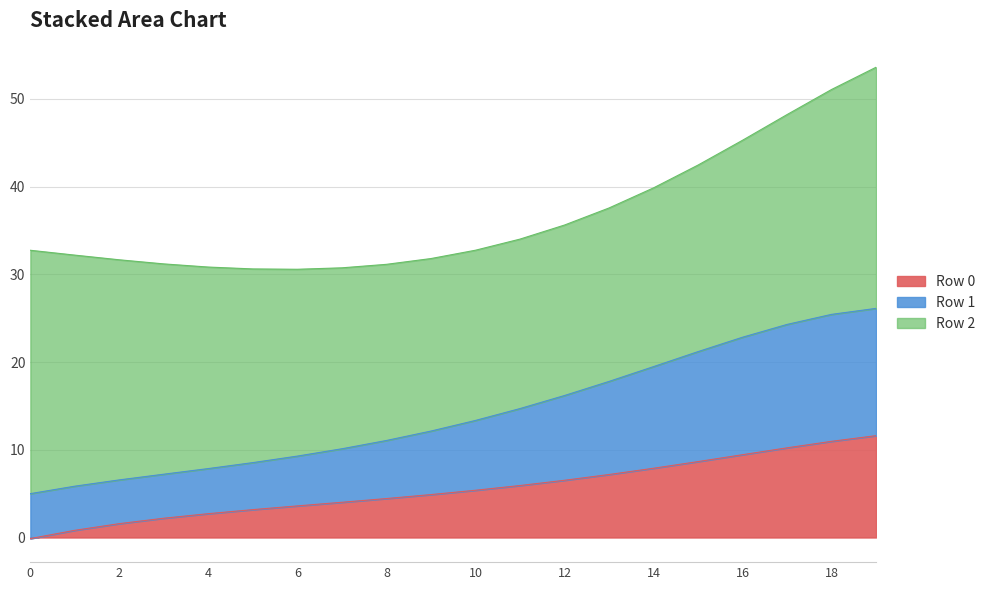

Between 19 and 15, which is larger?

19